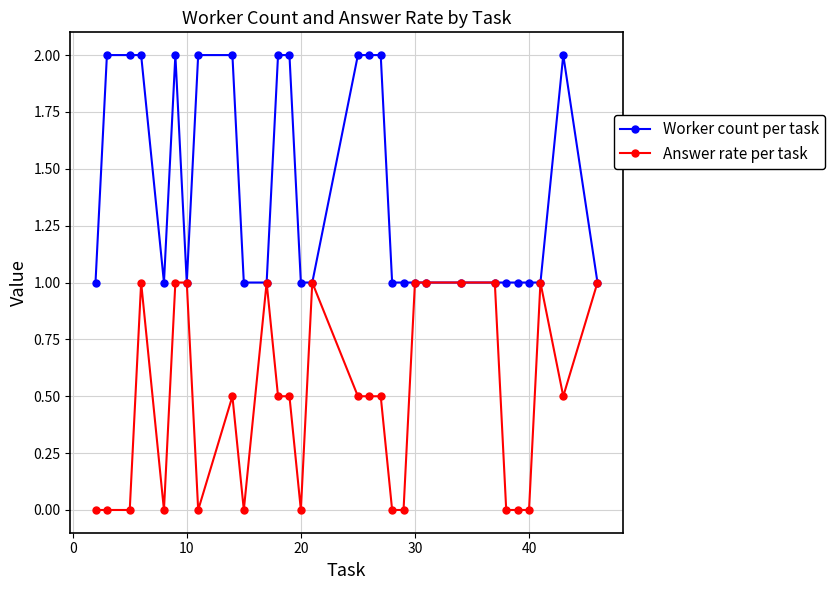

What is the greatest value displayed?

2.0